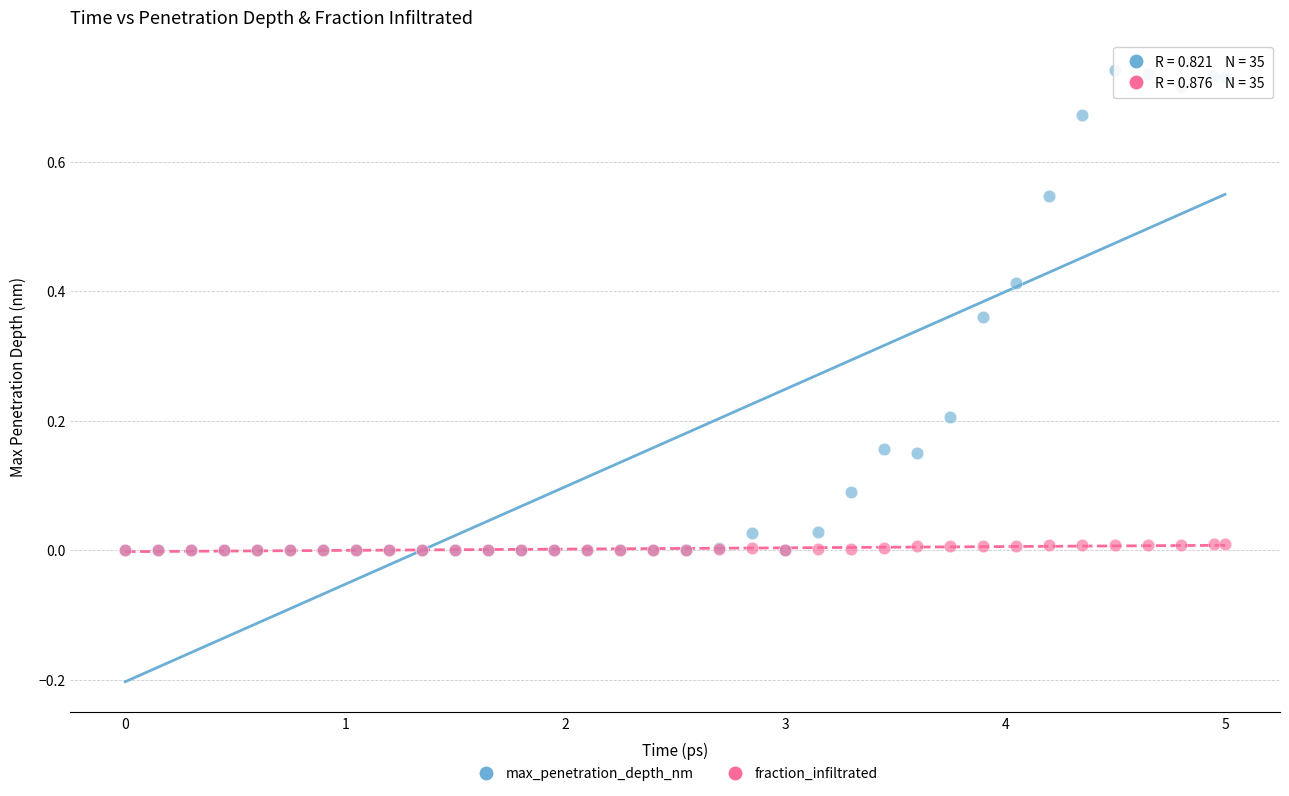

Which series reaches the maximum Y coordinate?

max_penetration_depth_nm